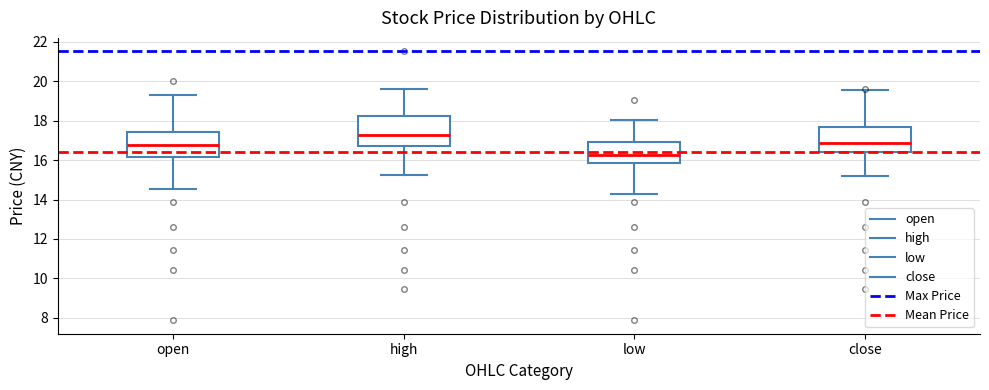

Which box's median line is the highest?

high